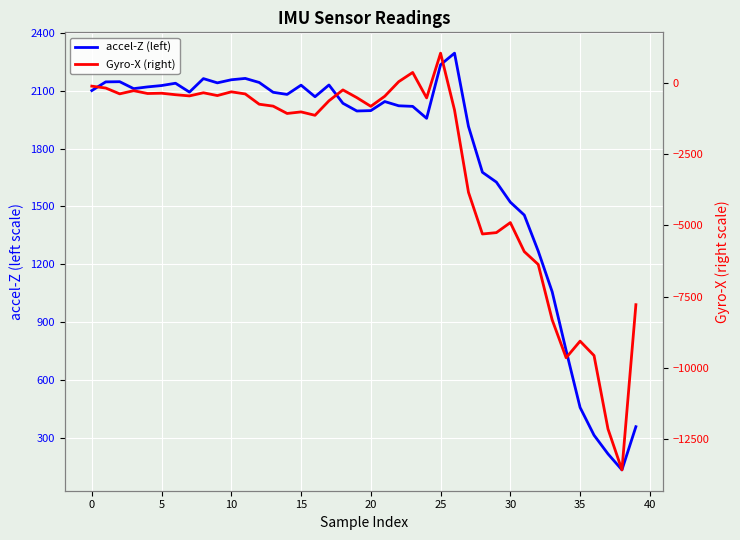

In Gyro-X (right), how many points are lower than both neighbors (excluding endpoints)?

11